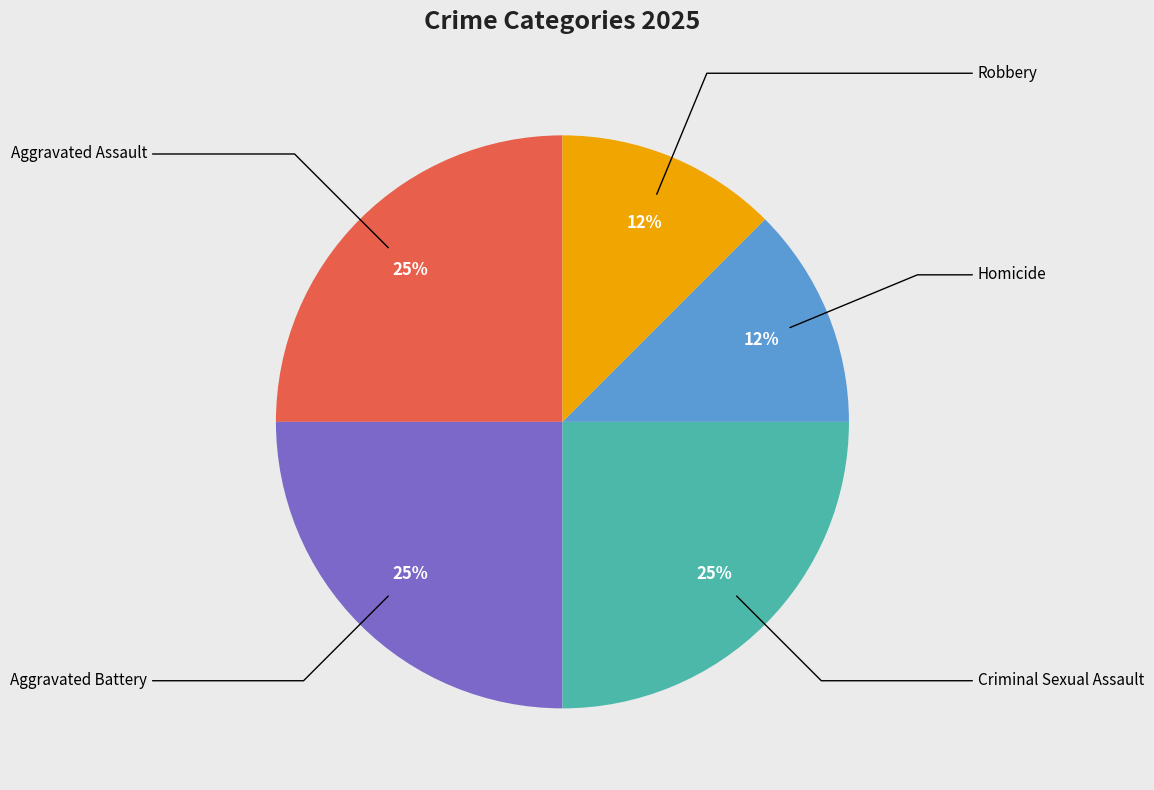

To the nearest percent, what is the average slice percentage?

20%